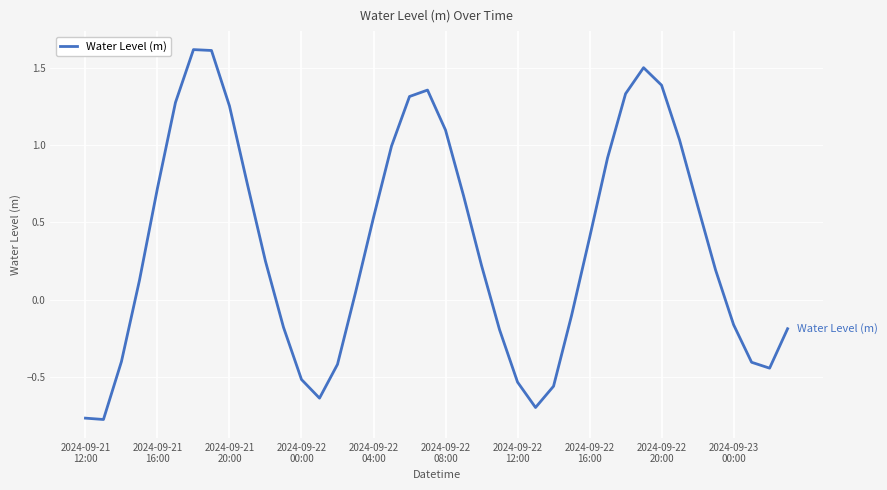

What is the difference between the maximum and minimum values?

2.4